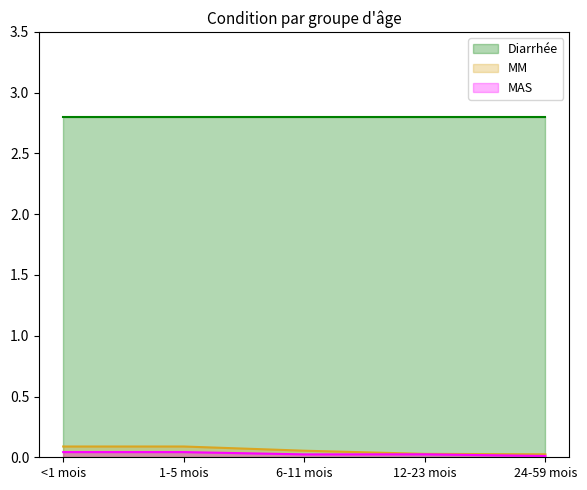

What is the lowest value of the Diarrhée series?

2.8